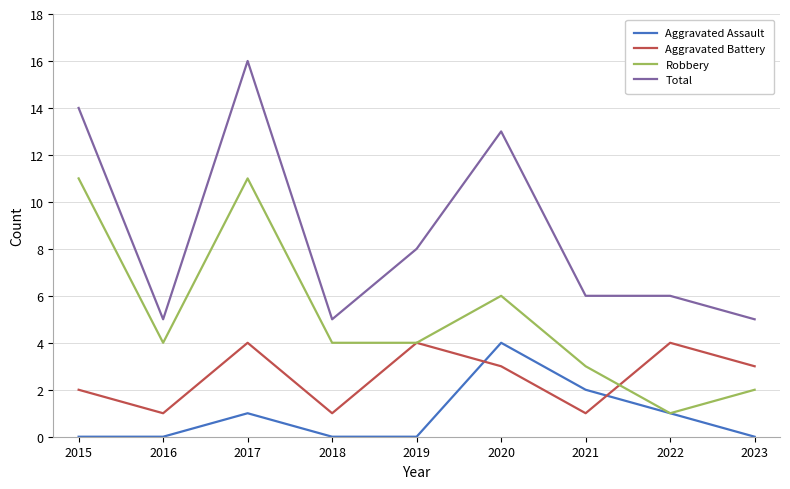

What is the difference between the maximum and minimum values in the Robbery series?

10